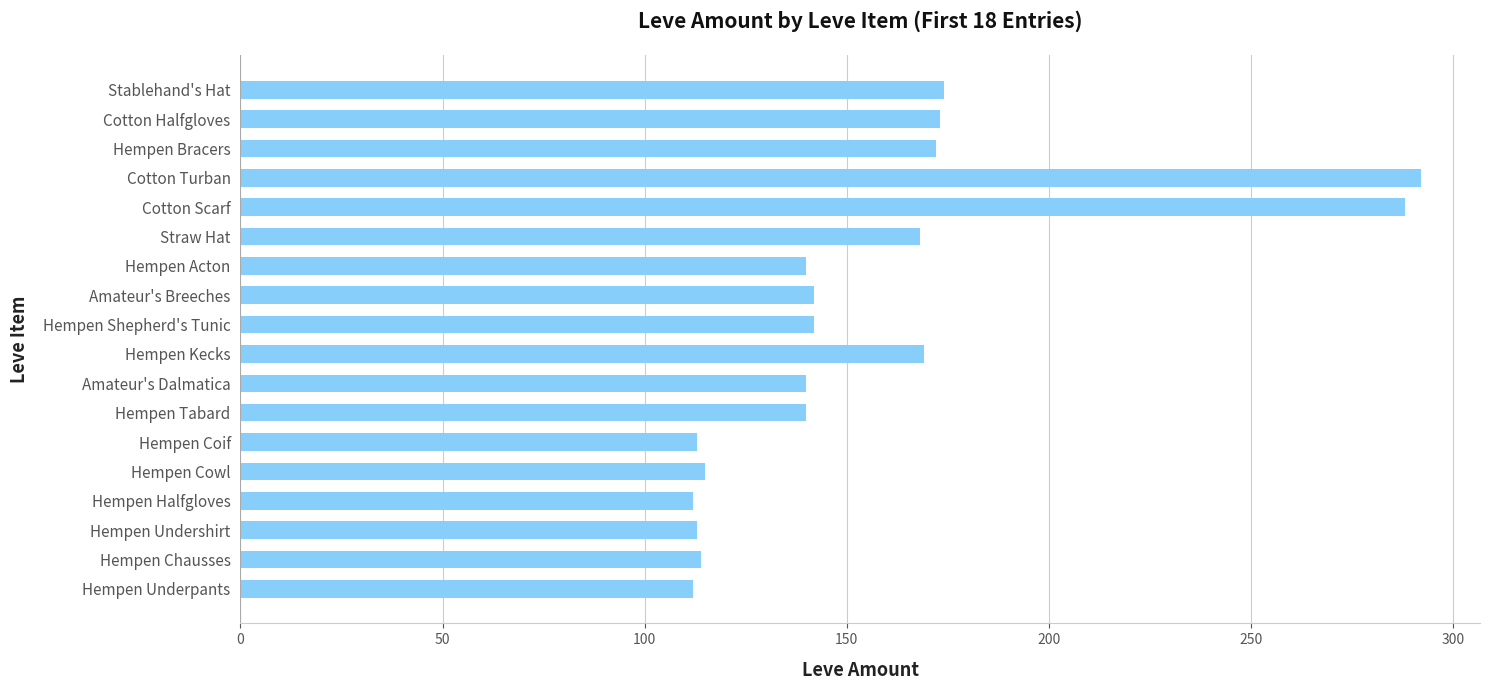

What is the ratio of the value at Cotton Halfgloves to the value at Hempen Cowl?

1.5